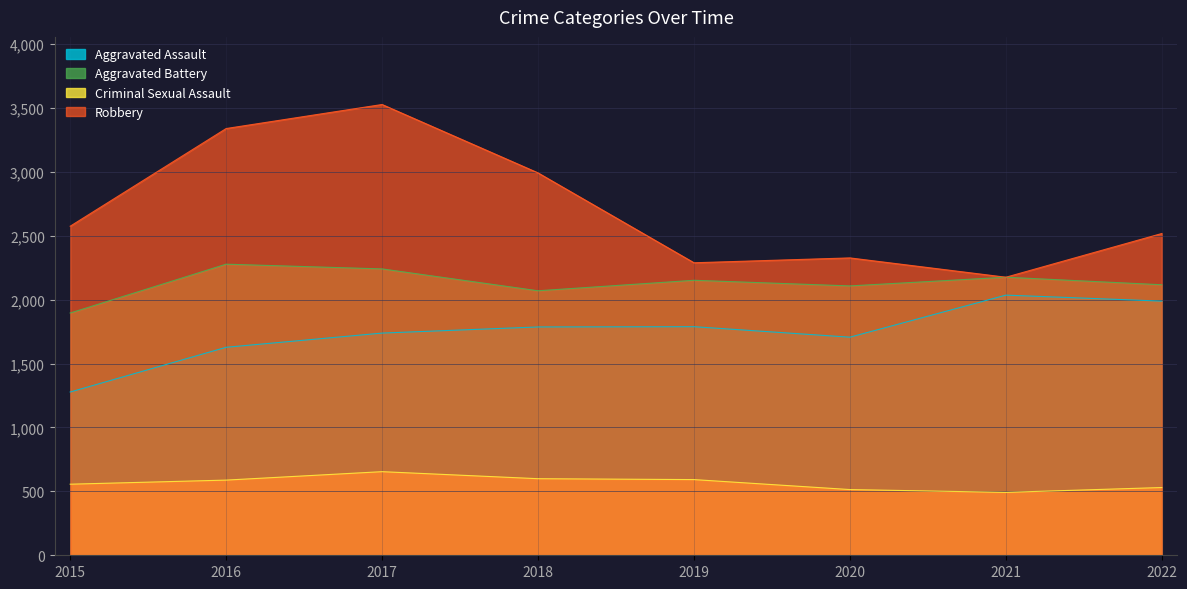

Which label corresponds to the largest value in the chart?

2017